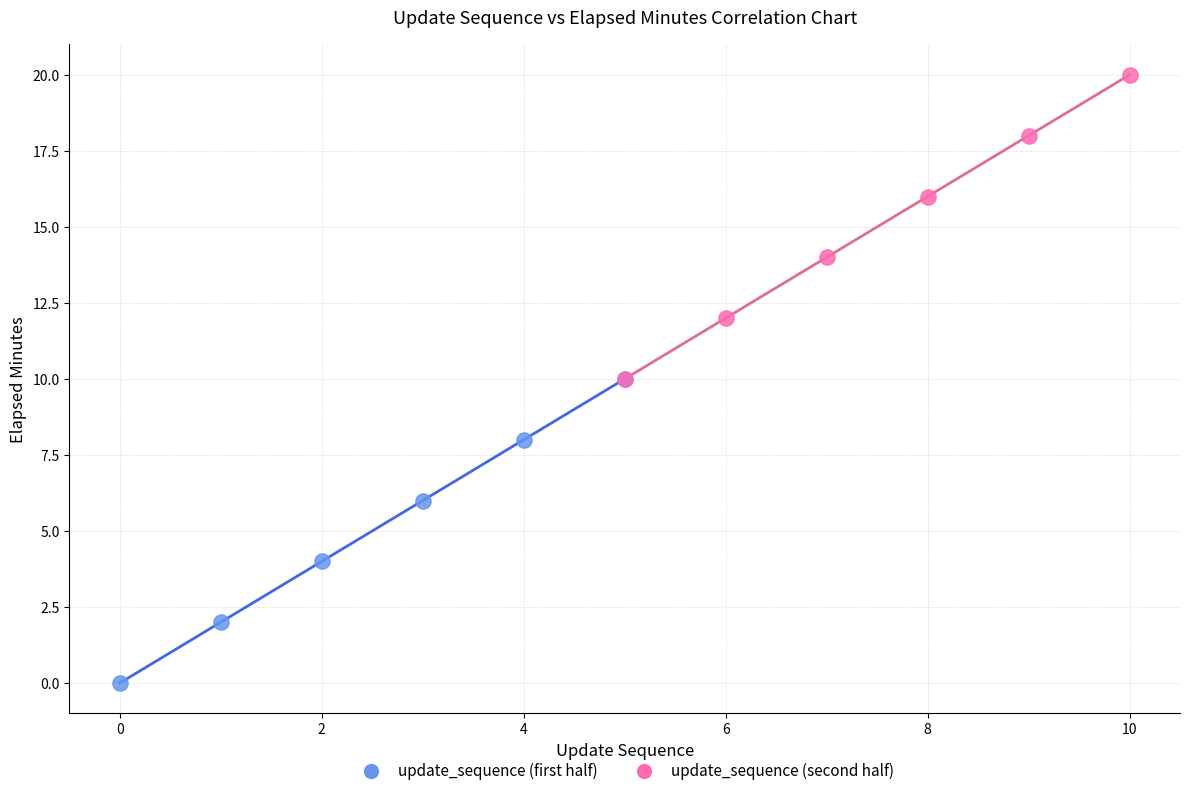

Which series reaches the minimum Y coordinate?

update_sequence (first half)